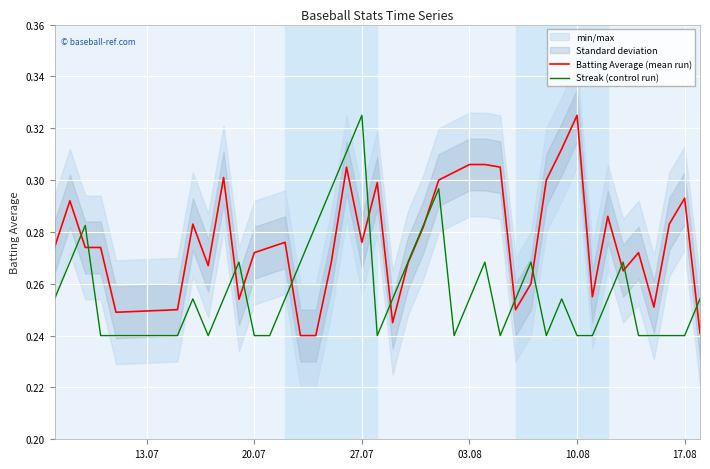

The Batting Average (mean run) series shows 0.2 at 22. True or false?

False